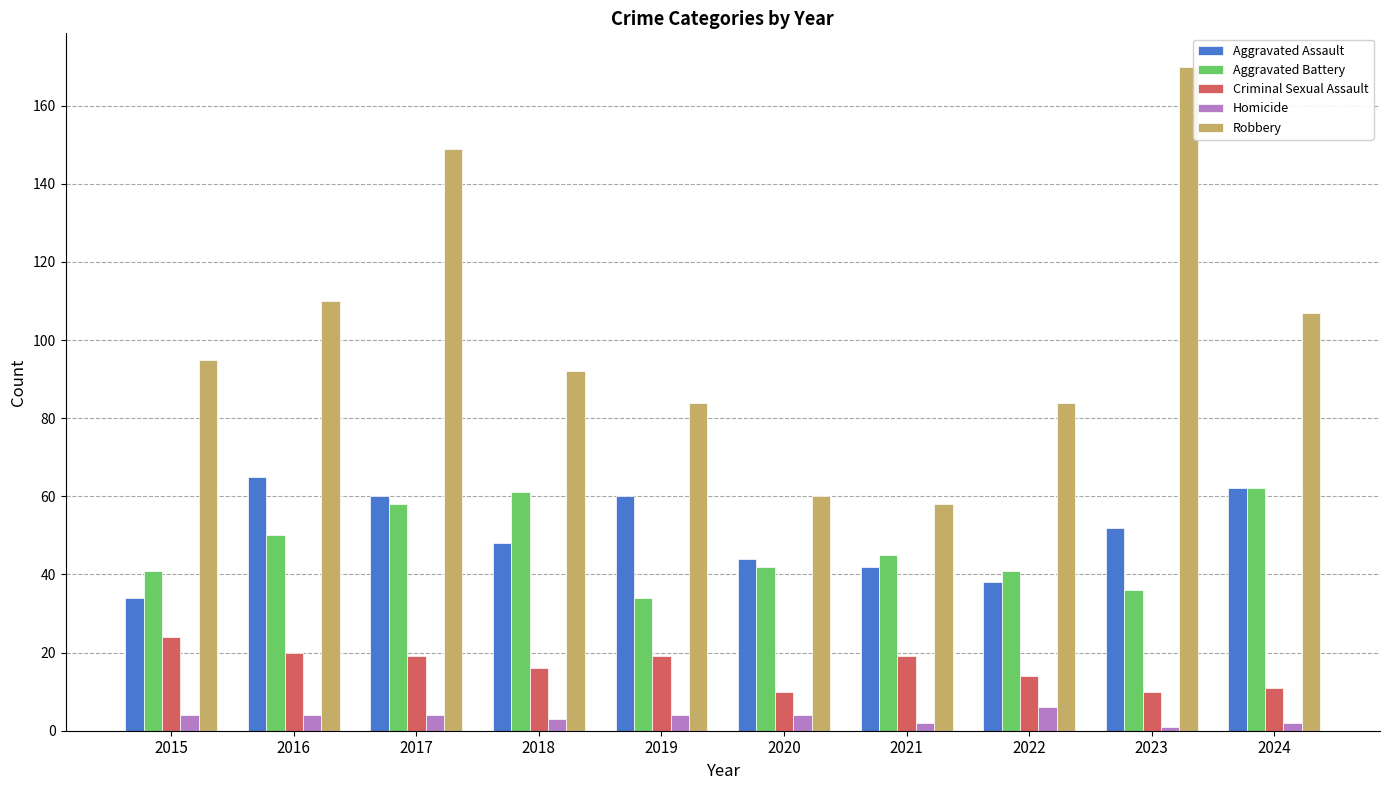

What is the sum of the Homicide values at 2024 and 2023?

3